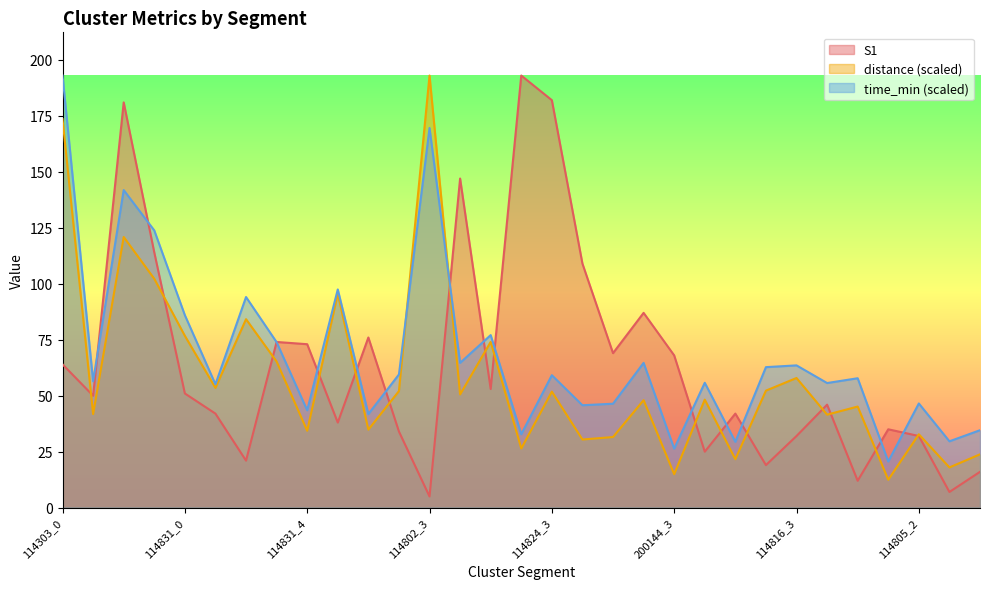

Is it true that time_min equals 129.6 at 114824_1?

False